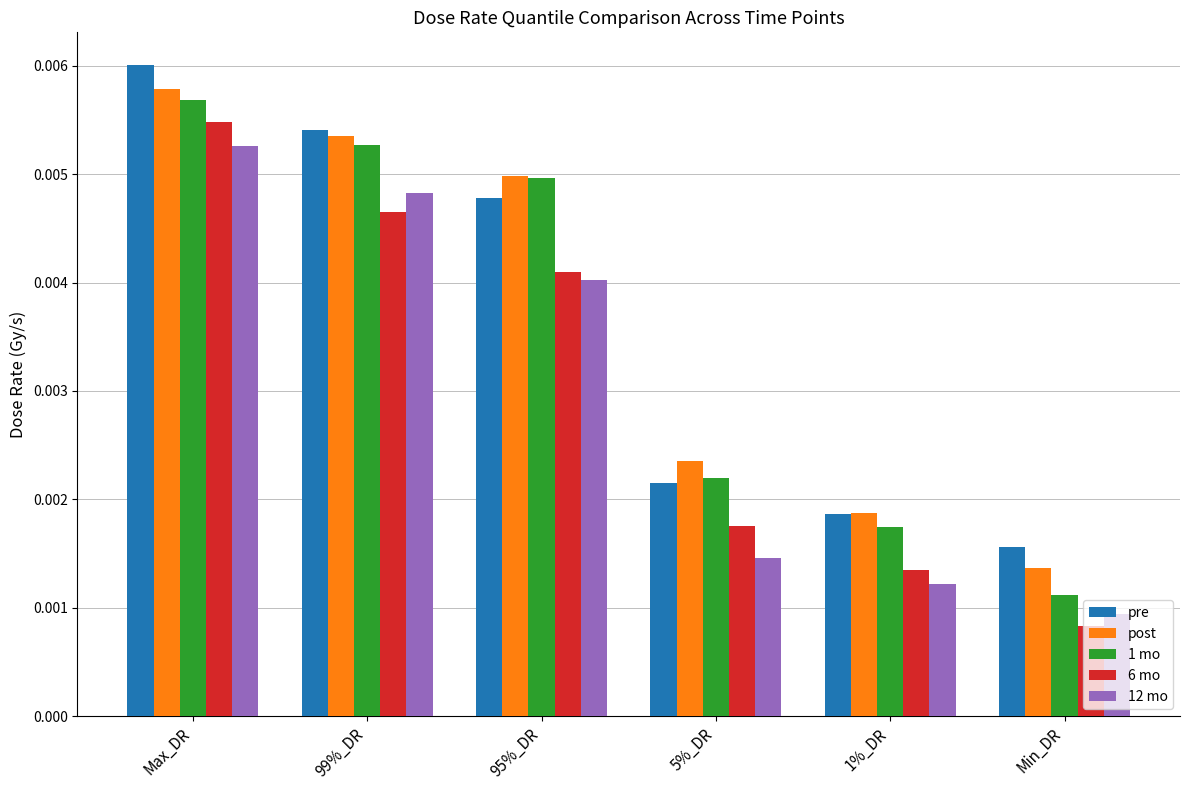

What is the label of the 5th bar from the left?

1%_DR